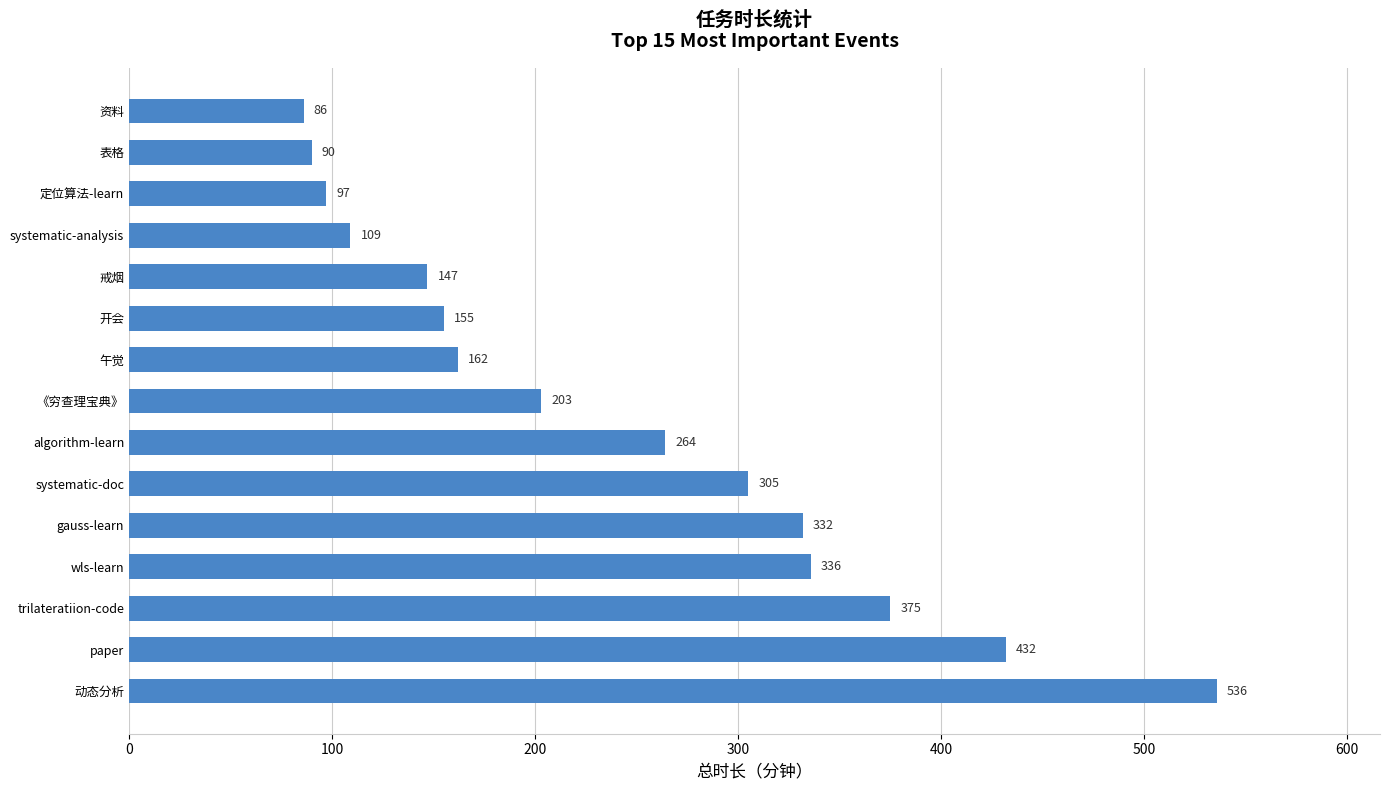

What is the difference between the second highest and minimum values?

346